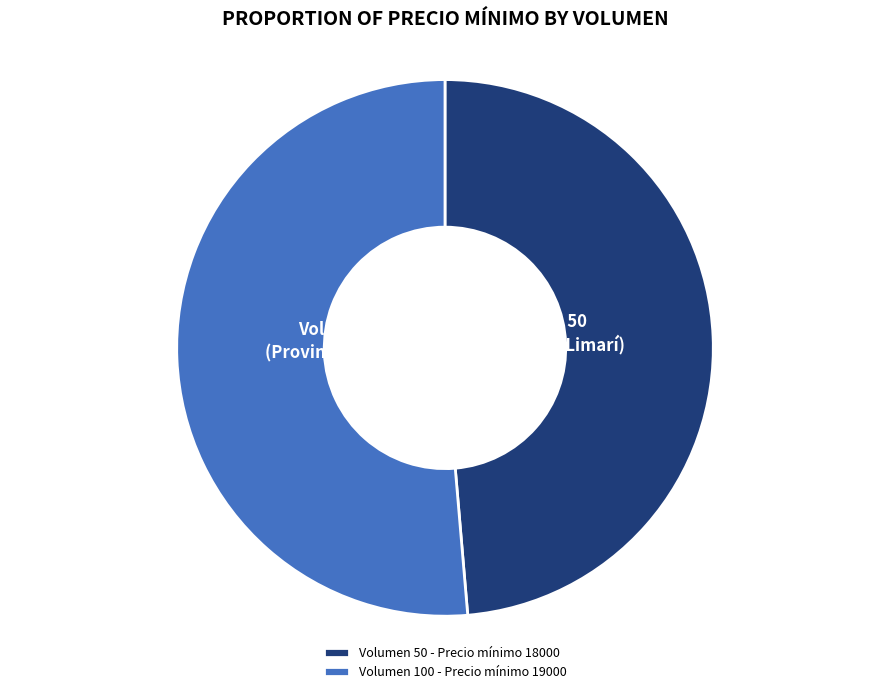

To the nearest percent, what is the average slice percentage?

50%